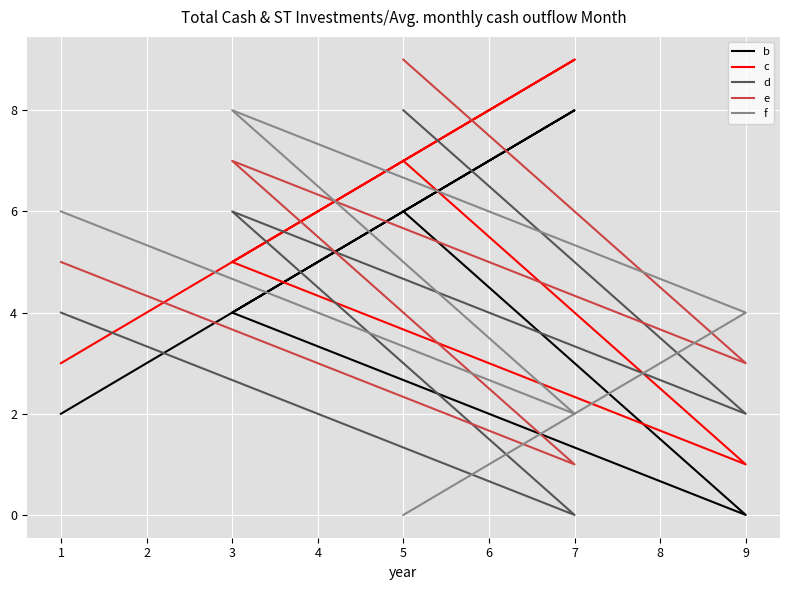

True or false: e has more than 0 interior local peaks.

True